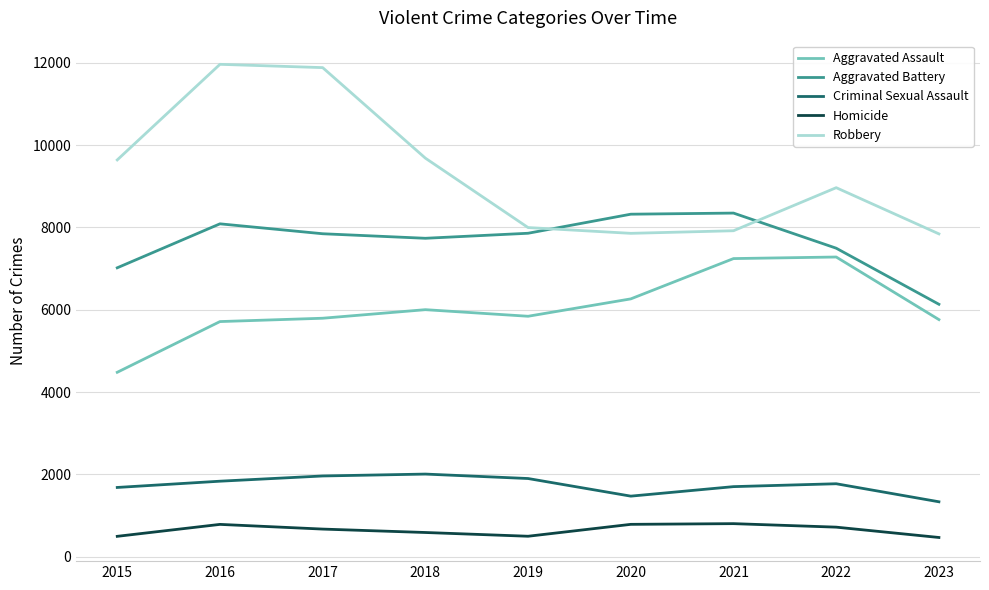

What value does the Aggravated Battery series have at 2021?

8347